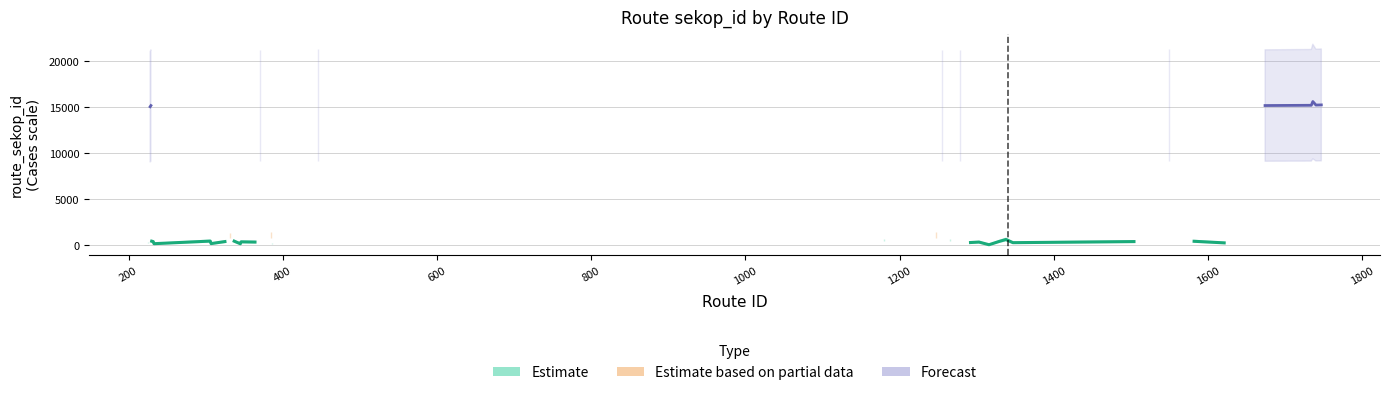

What is the difference between the maximum and minimum values?

15556